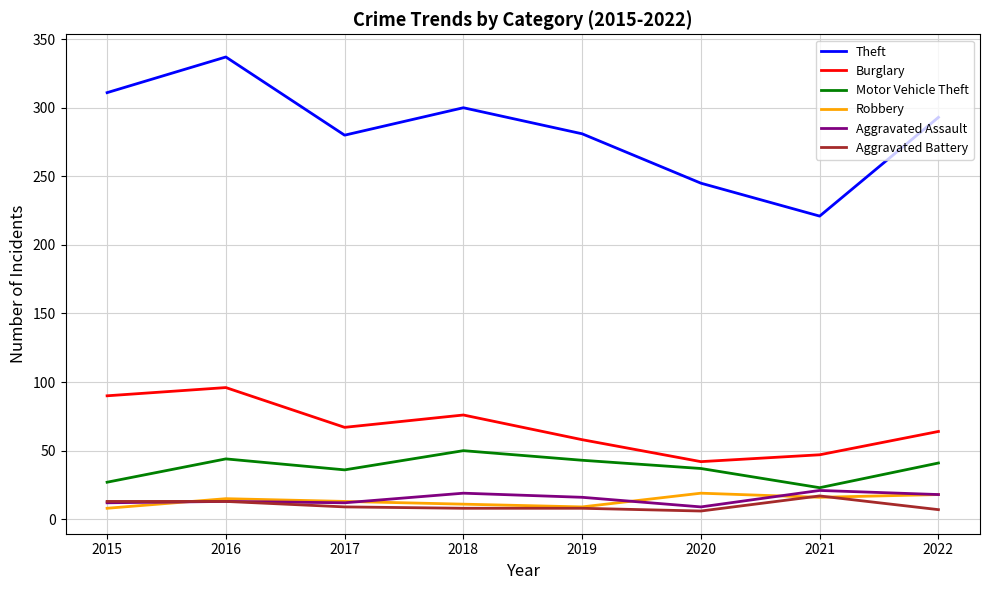

What is the highest value of the Robbery series?

19